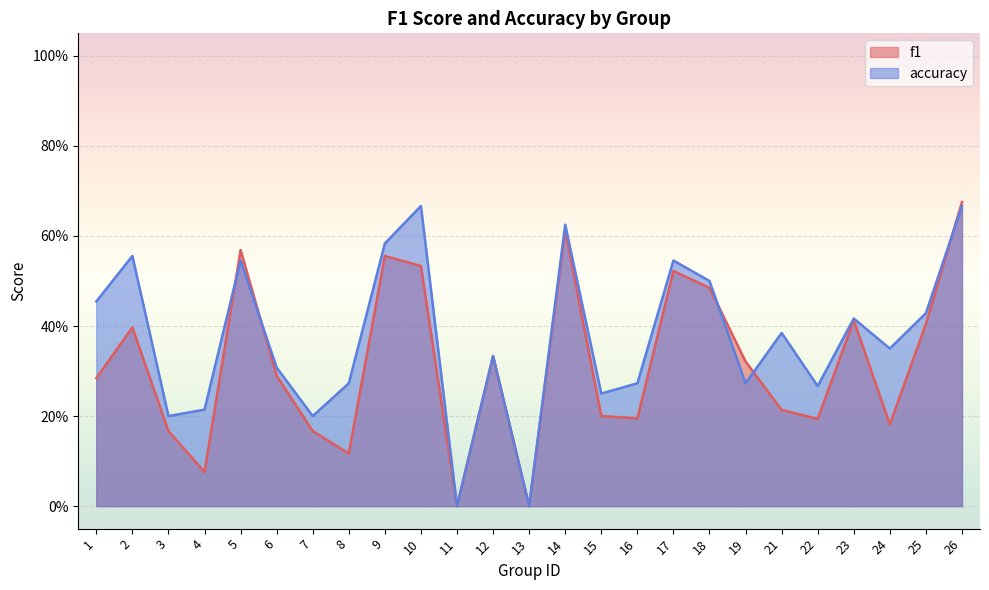

Does the chart display data point markers on the line(s)?

No